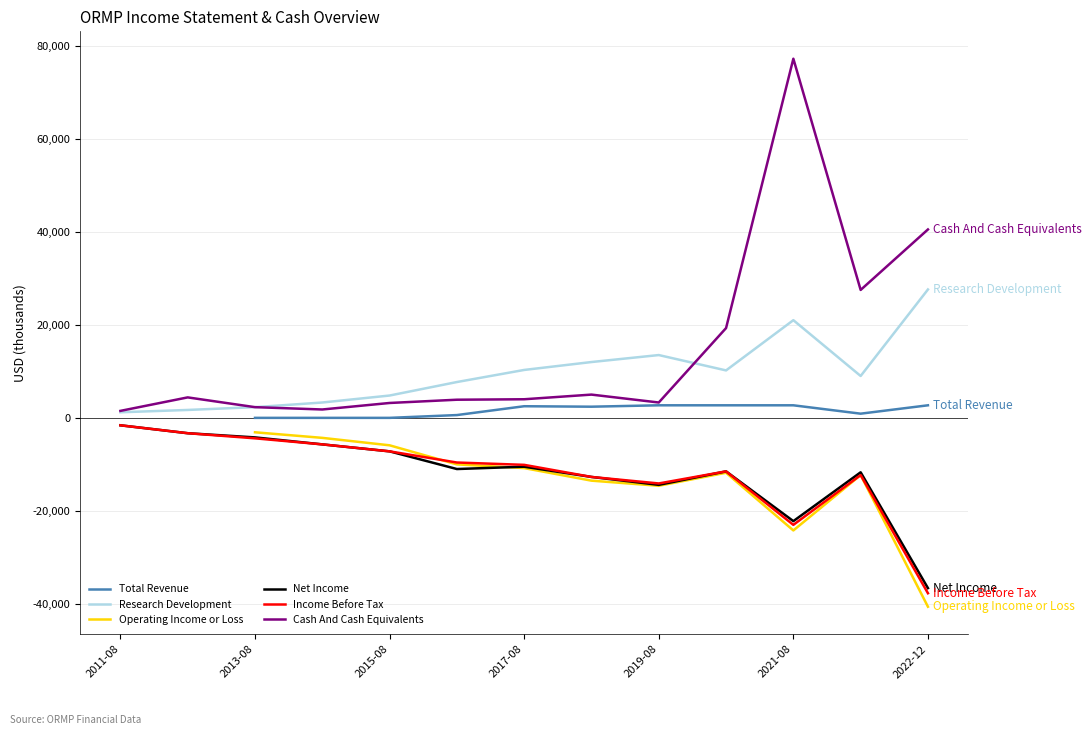

How many data points does each series have?

13